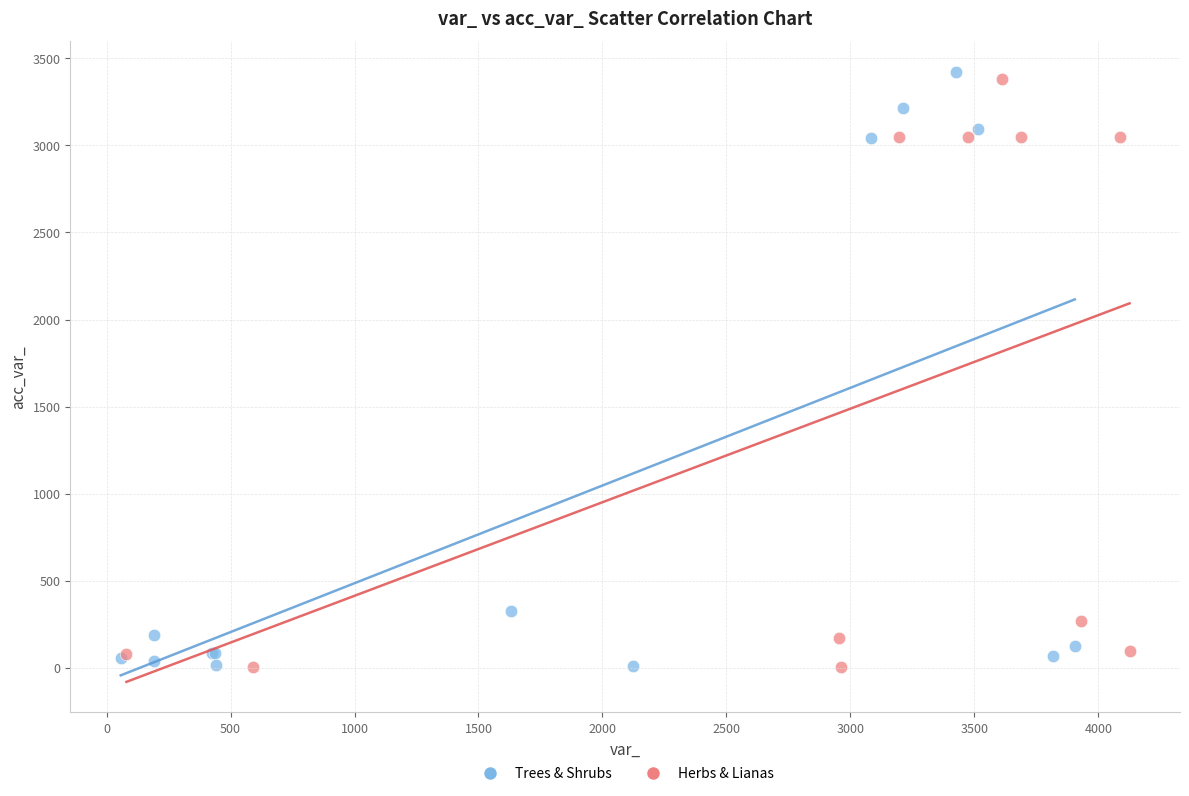

What are all the series names shown in the legend?

Trees & Shrubs, Herbs & Lianas